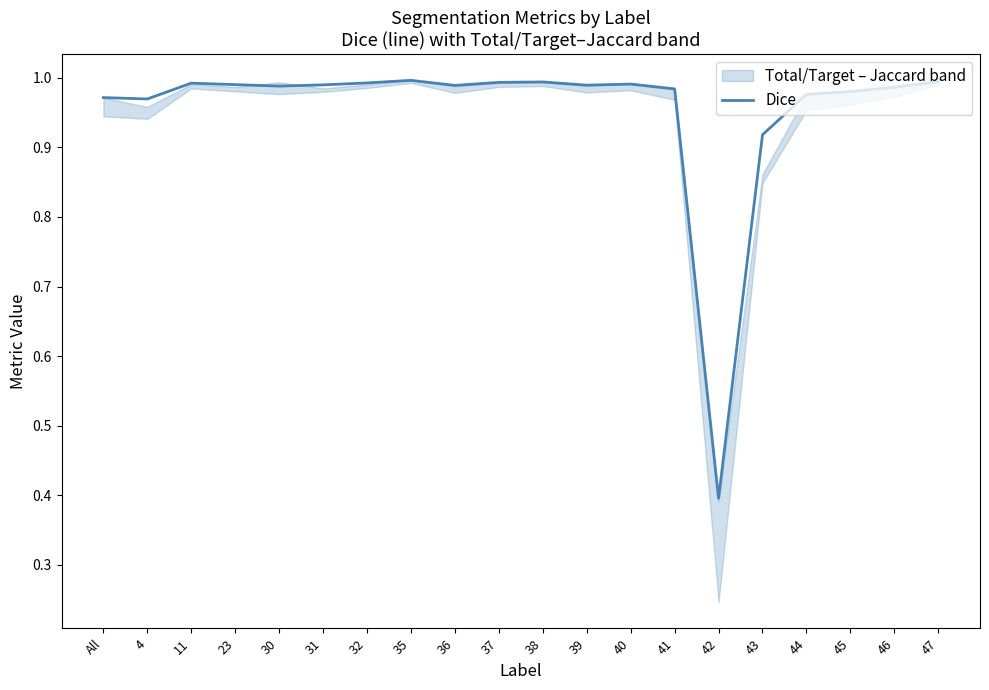

Is it true that the value at 37 is 0.3?

False